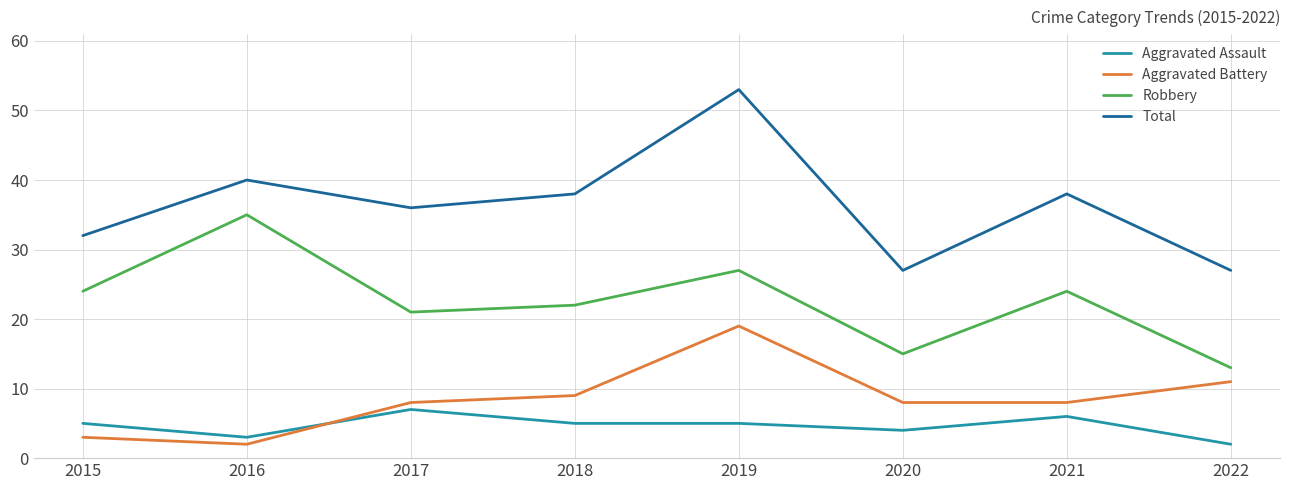

At which category does the chart reach its peak across all series?

2019